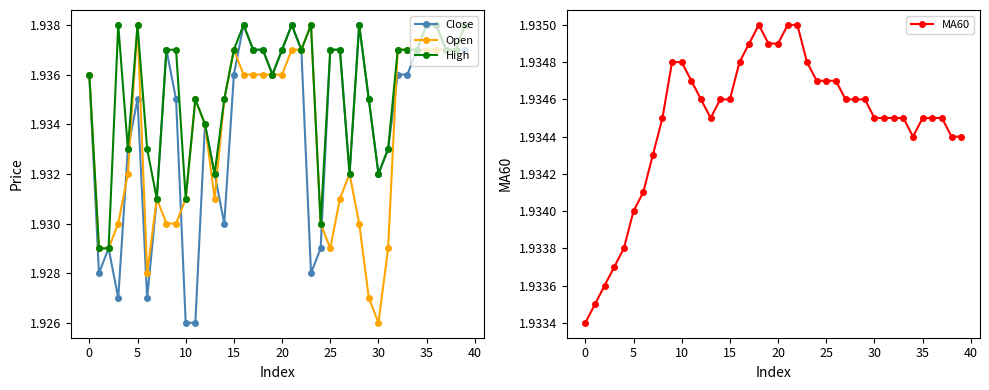

What is the label of the 4th point from the right?

36